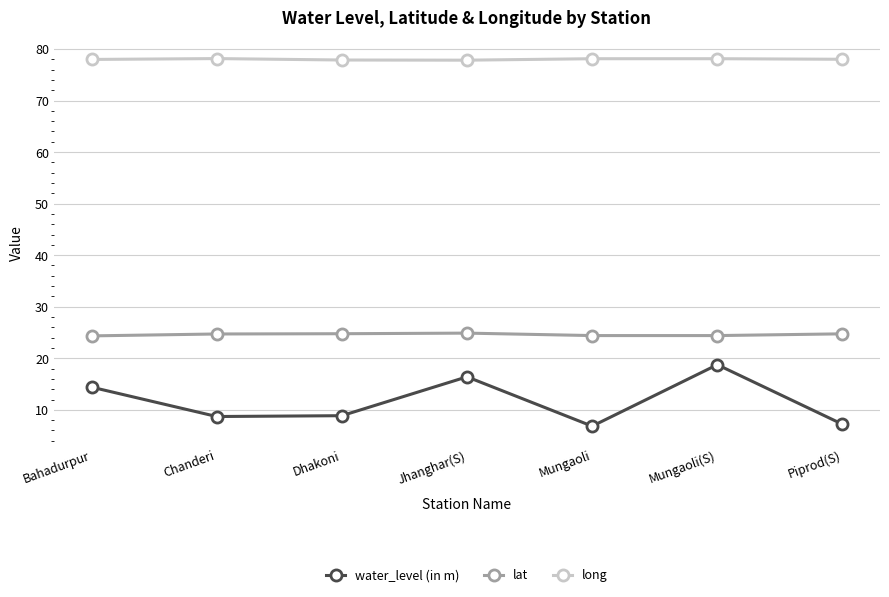

True or false: lat has a value of 24.9 at Jhanghar(S).

True